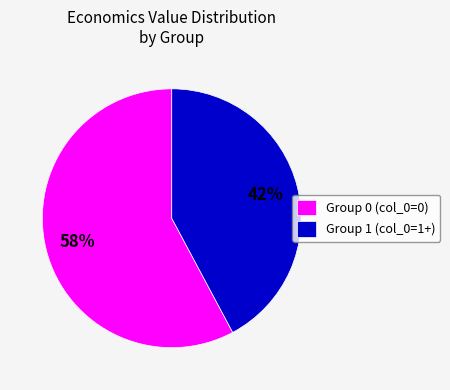

Approximately how many times larger is the value at Group 0 (col_0=0) compared to Group 1 (col_0=1+)?

1.4